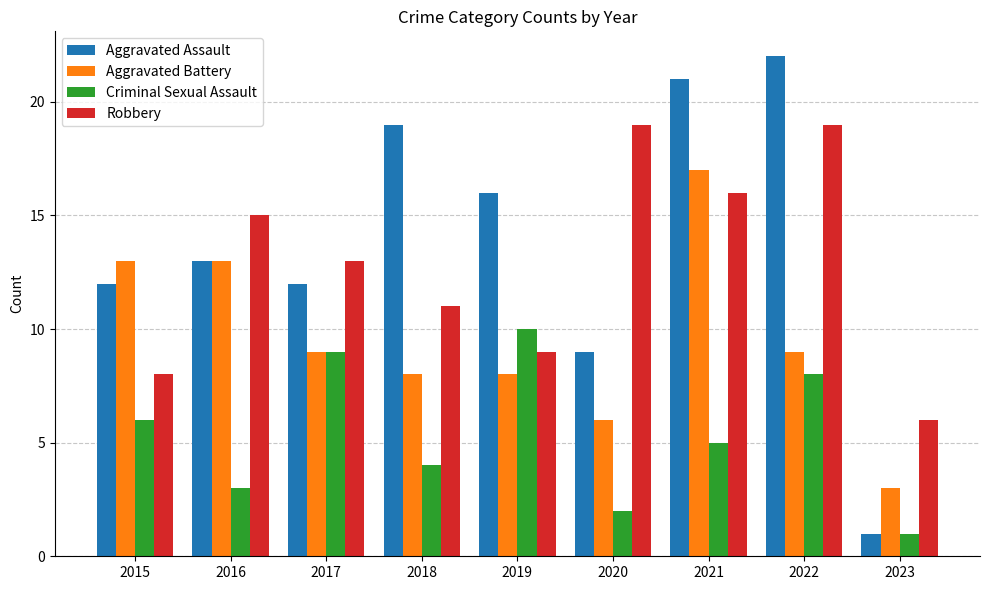

Reading right to left, what are all the values shown in this chart?

Aggravated Assault: 2023=1	2022=22	2021=21	2020=9	2019=16	2018=19	2017=12	2016=13	2015=12
Aggravated Battery: 2023=3	2022=9	2021=17	2020=6	2019=8	2018=8	2017=9	2016=13	2015=13
Criminal Sexual Assault: 2023=1	2022=8	2021=5	2020=2	2019=10	2018=4	2017=9	2016=3	2015=6
Robbery: 2023=6	2022=19	2021=16	2020=19	2019=9	2018=11	2017=13	2016=15	2015=8